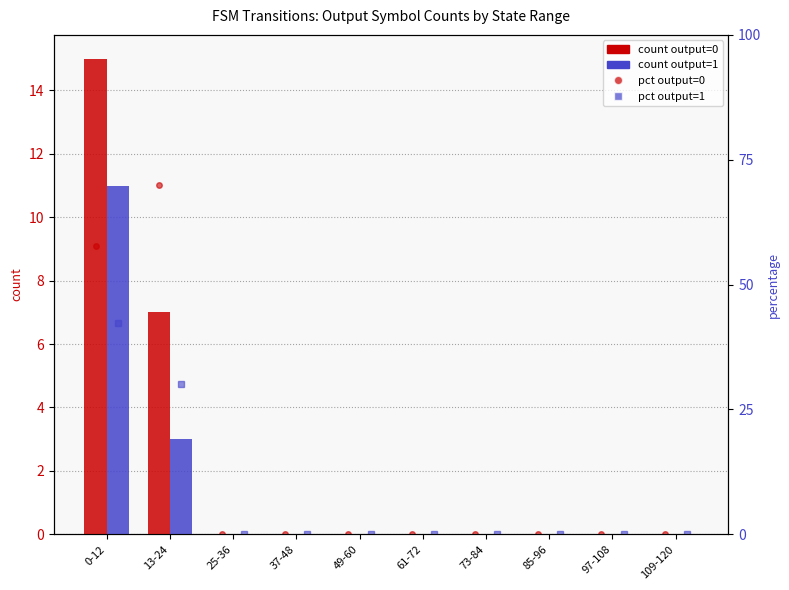

What is the label of the 8th bar from the right?

25-36